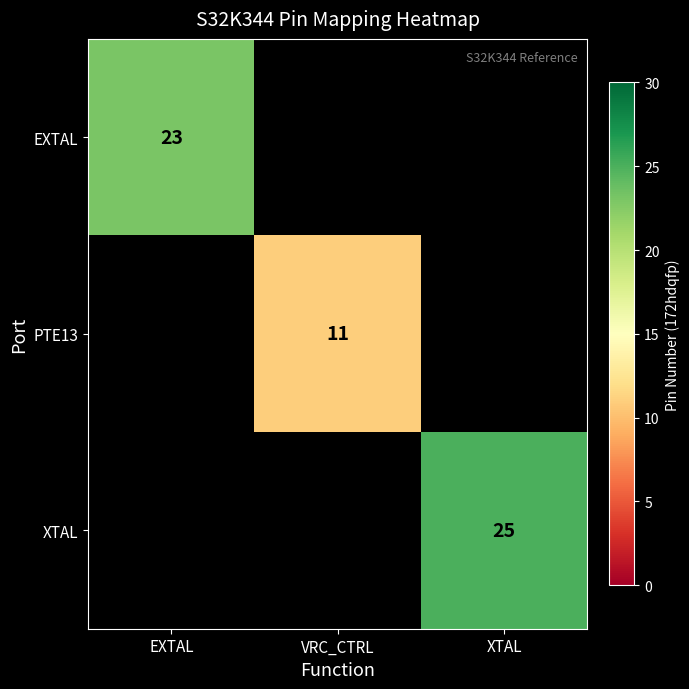

True or false: PTE13 has a value of 4.7 at VRC_CTRL.

False